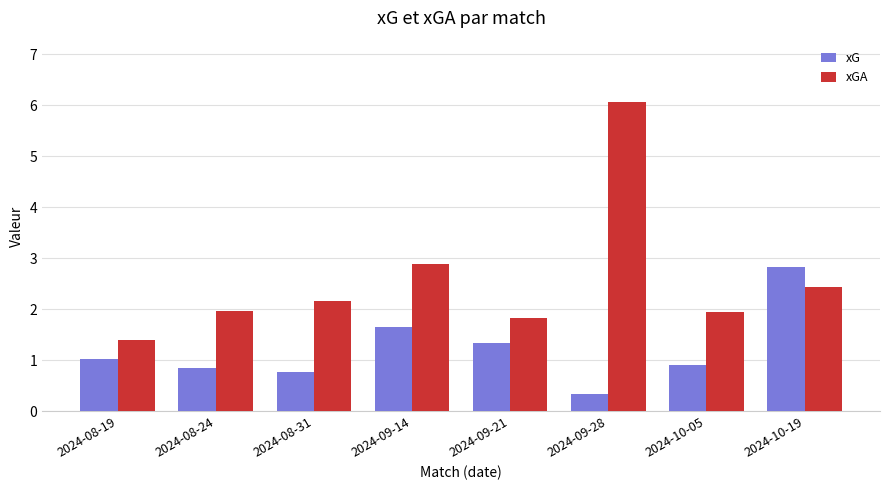

Read the xGA value at 2024-08-19.

1.4